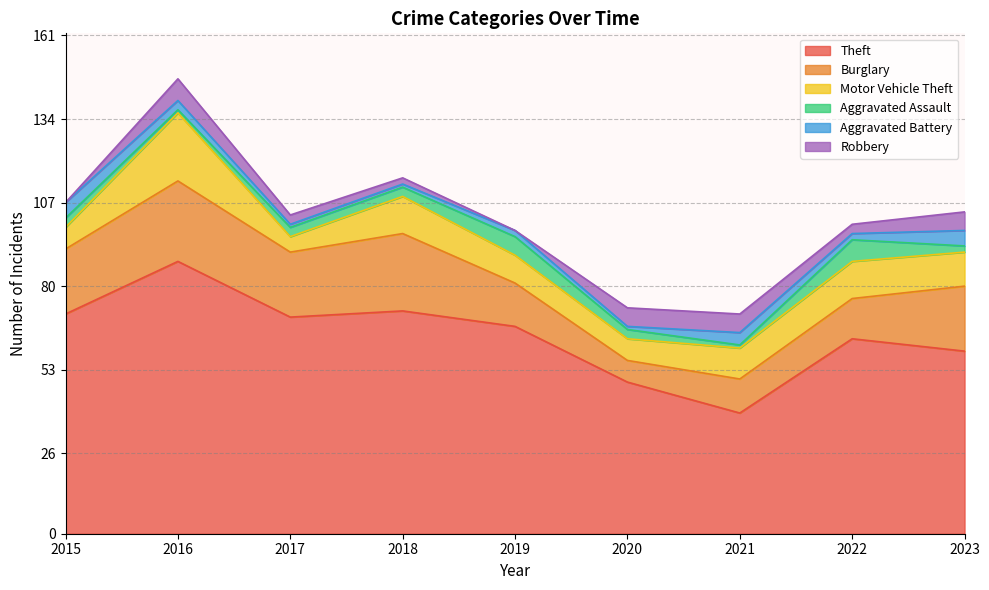

What is the value of the Robbery point at the 4th from the left?

2